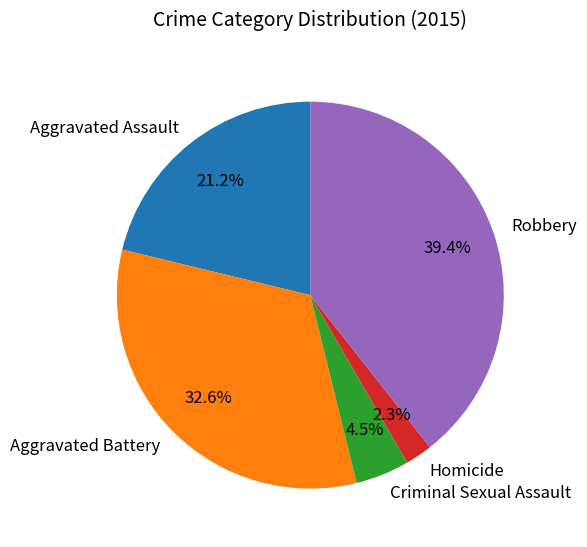

Which has a higher value, Robbery or Criminal Sexual Assault?

Robbery